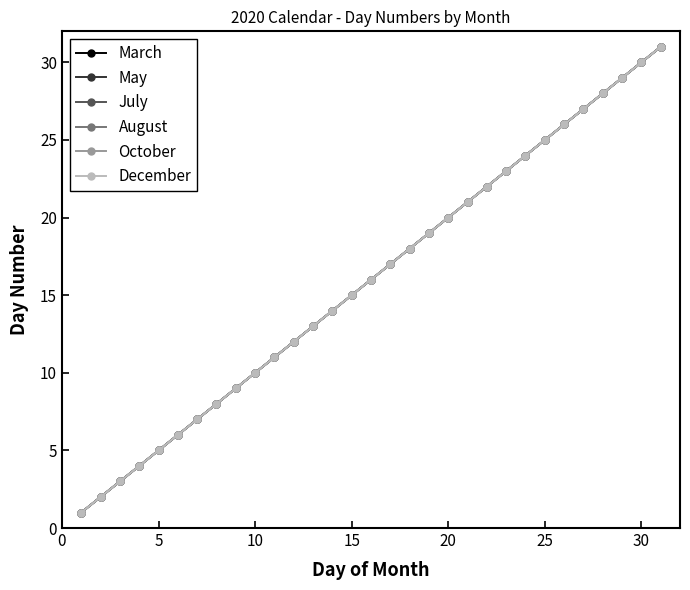

What is the maximum value for December?

31